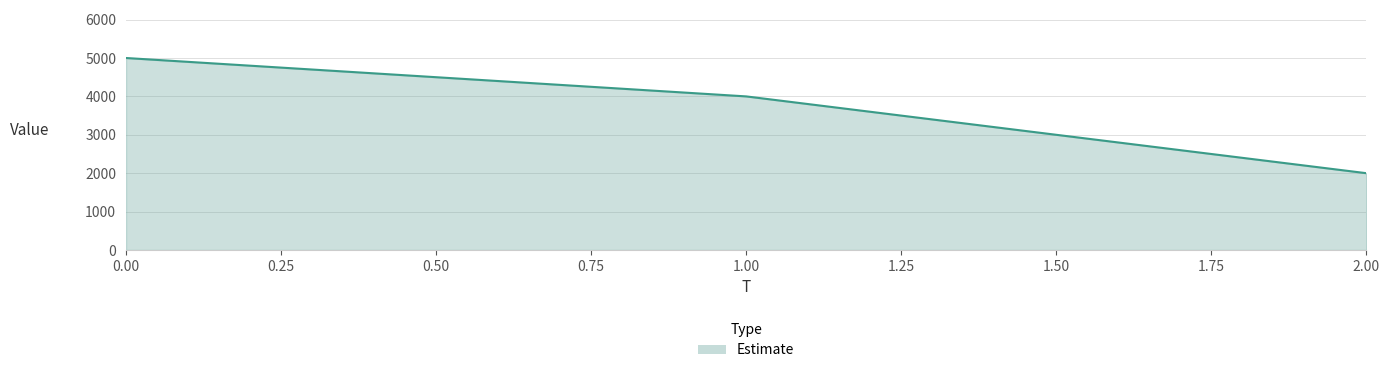

How many values are below 4000?

1